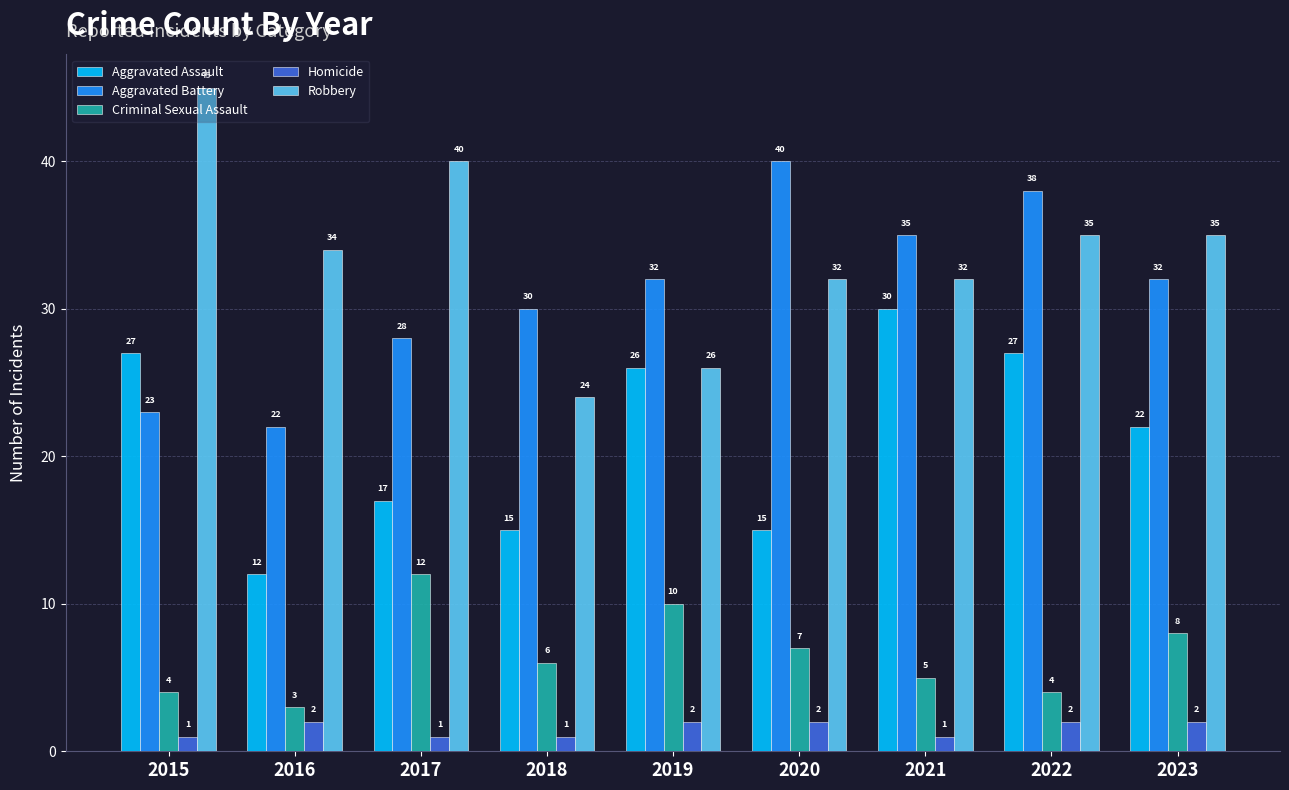

What is the spread (max minus min) of values at 2019?

30